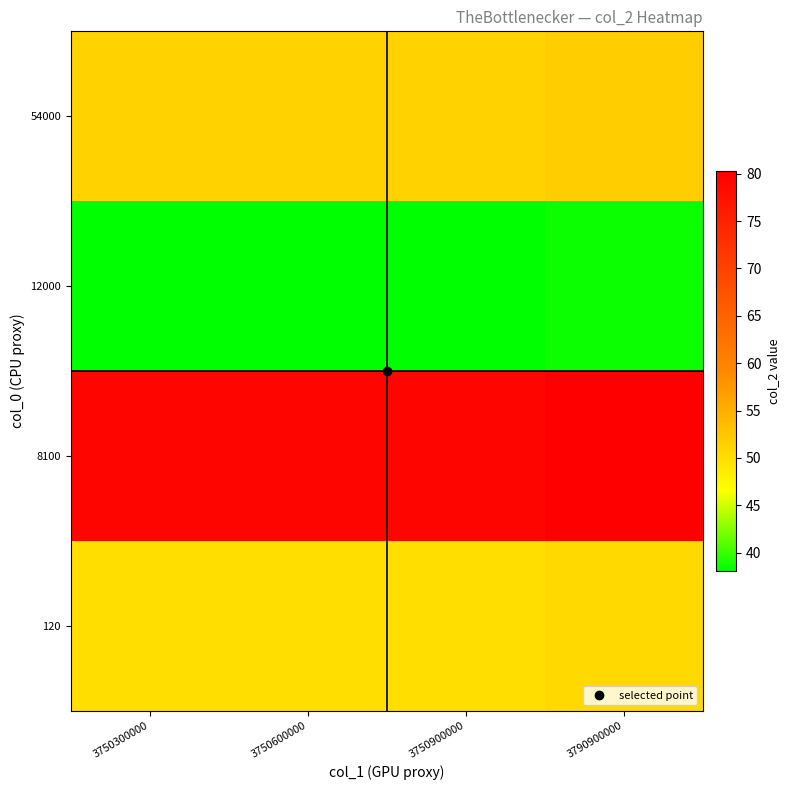

What is the total value across all series at 3790900000?

221.1